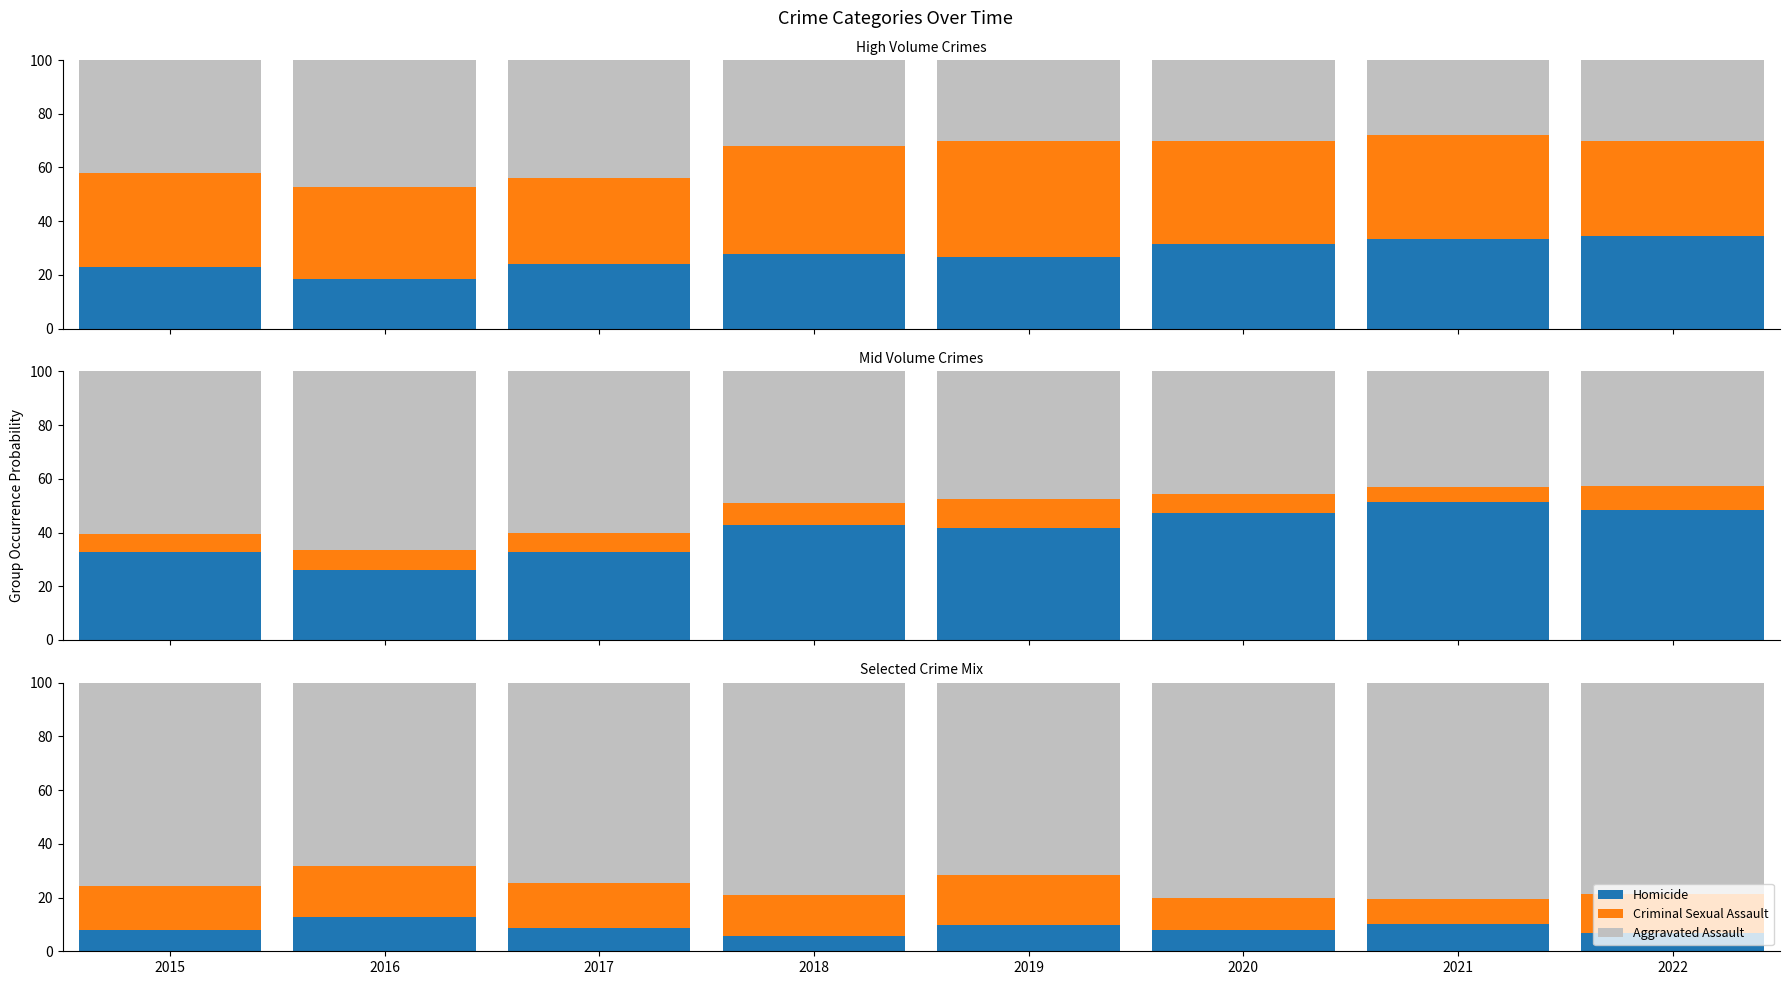

Reading left to right, transcribe all the data shown in this chart.

Aggravated Assault: 2015=75.8	2016=68.1	2017=74.5	2018=78.9	2019=71.6	2020=80.1	2021=80.7	2022=78.7
Aggravated Battery: 2015=35.0	2016=34.4	2017=32.0	2018=40.1	2019=43.3	2020=38.2	2021=38.5	2022=35.2
Robbery: 2015=60.5	2016=66.7	2017=60.0	2018=49.1	2019=47.5	2020=45.6	2021=42.9	2022=42.6
Criminal Sexual Assault: 2015=16.1	2016=19.0	2017=16.9	2018=15.3	2019=18.5	2020=11.9	2021=9.1	2022=14.5
Homicide: 2015=8.1	2016=12.8	2017=8.6	2018=5.7	2019=9.8	2020=7.9	2021=10.2	2022=6.8